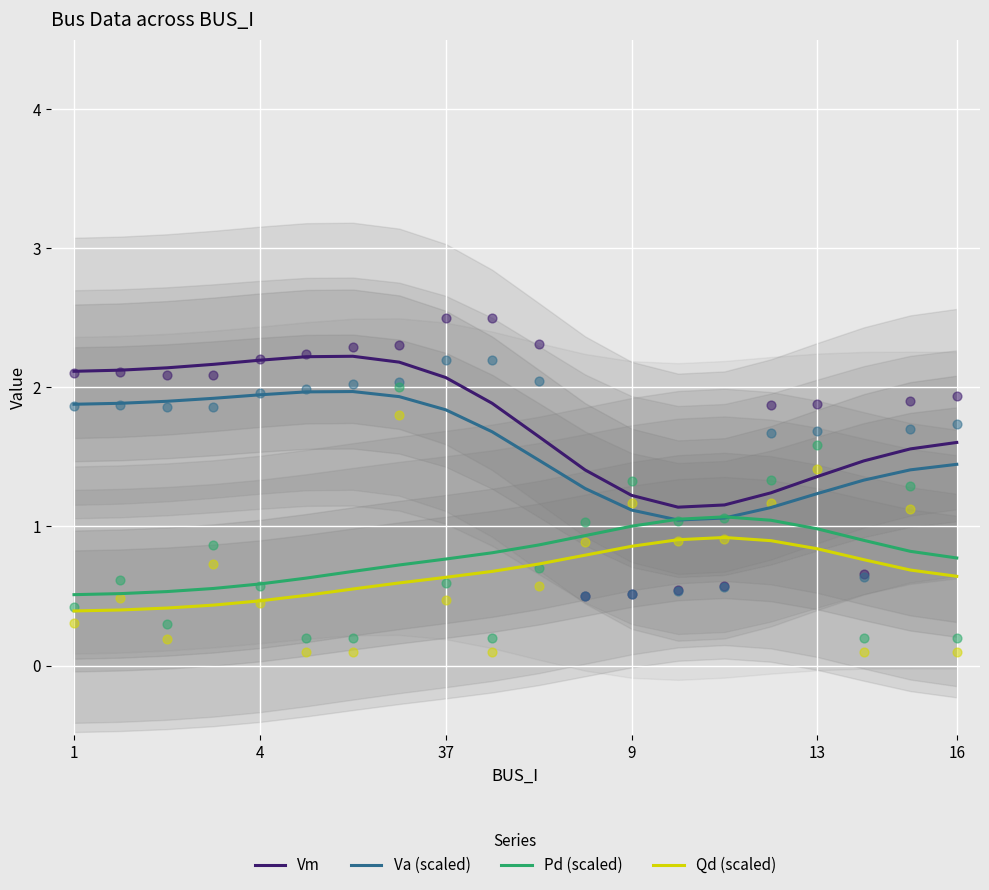

At which category is the sum across all series the highest?

7